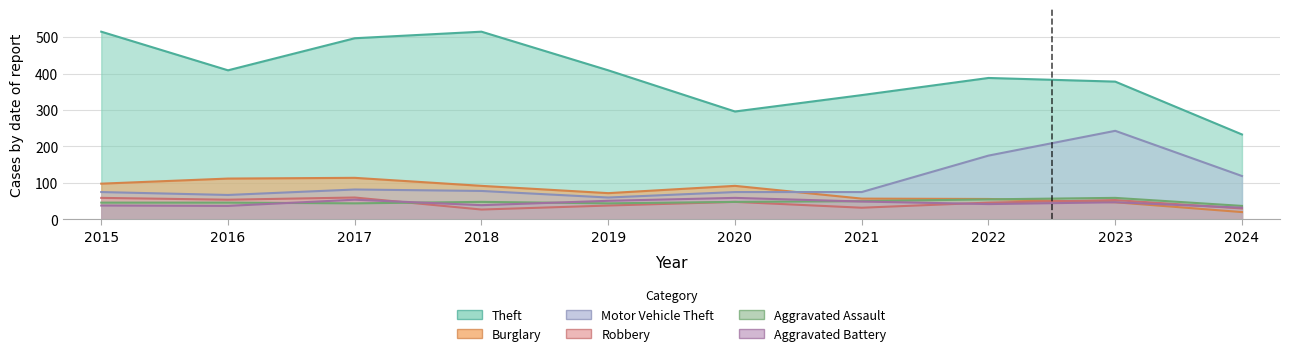

How many values in the Burglary series are below 92?

5